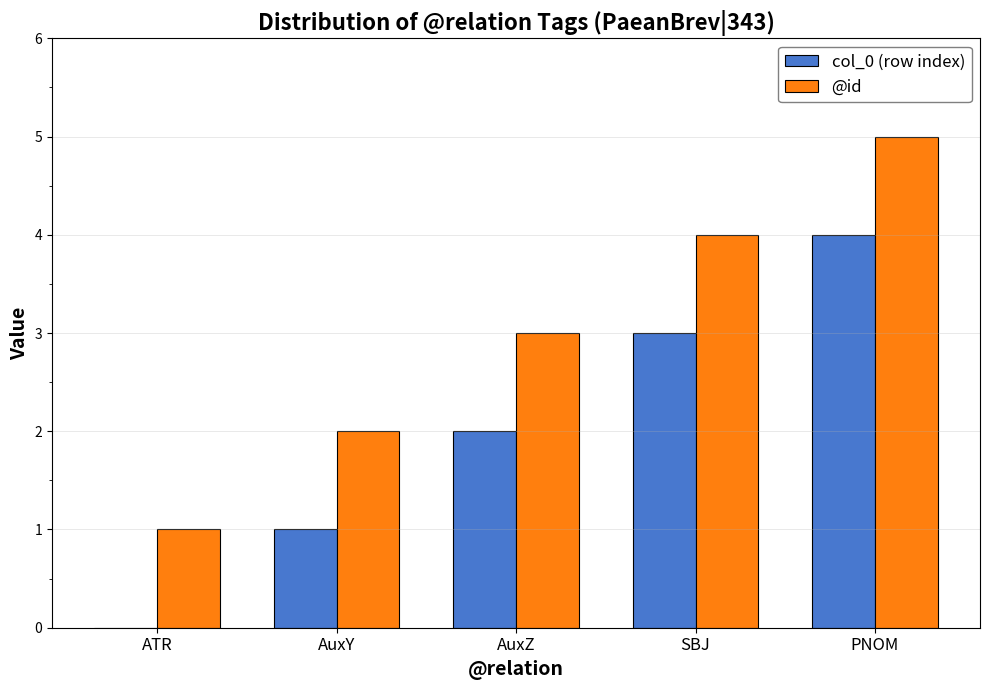

True or false: col_0 (row index) has a value of 3 at SBJ.

True